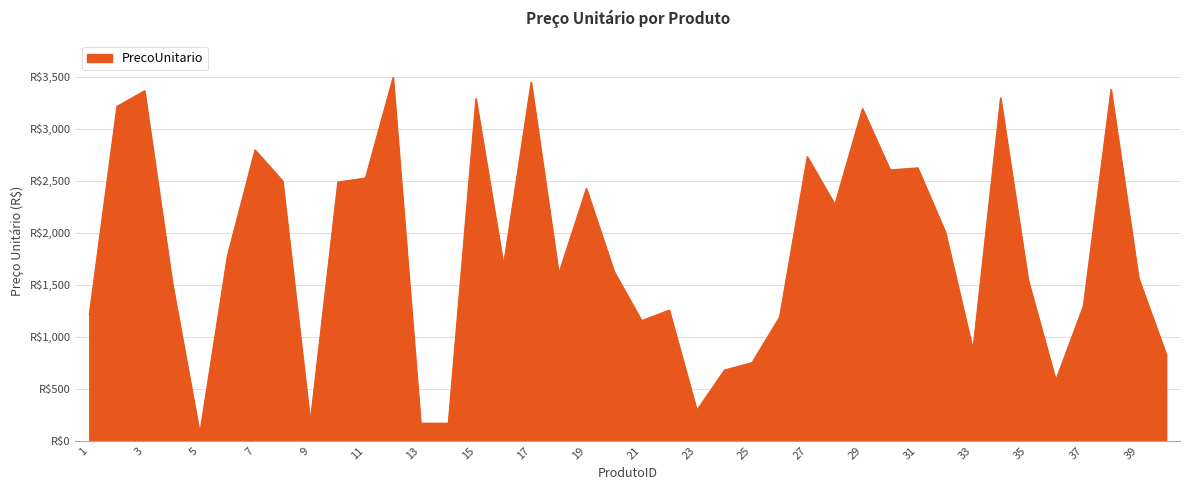

Rank the categories by value from lowest to highest.

5, 13, 14, 9, 23, 36, 24, 25, 40, 33, 21, 26, 1, 22, 37, 4, 35, 39, 18, 20, 16, 6, 32, 28, 19, 10, 8, 11, 30, 31, 27, 7, 29, 2, 15, 34, 3, 38, 17, 12